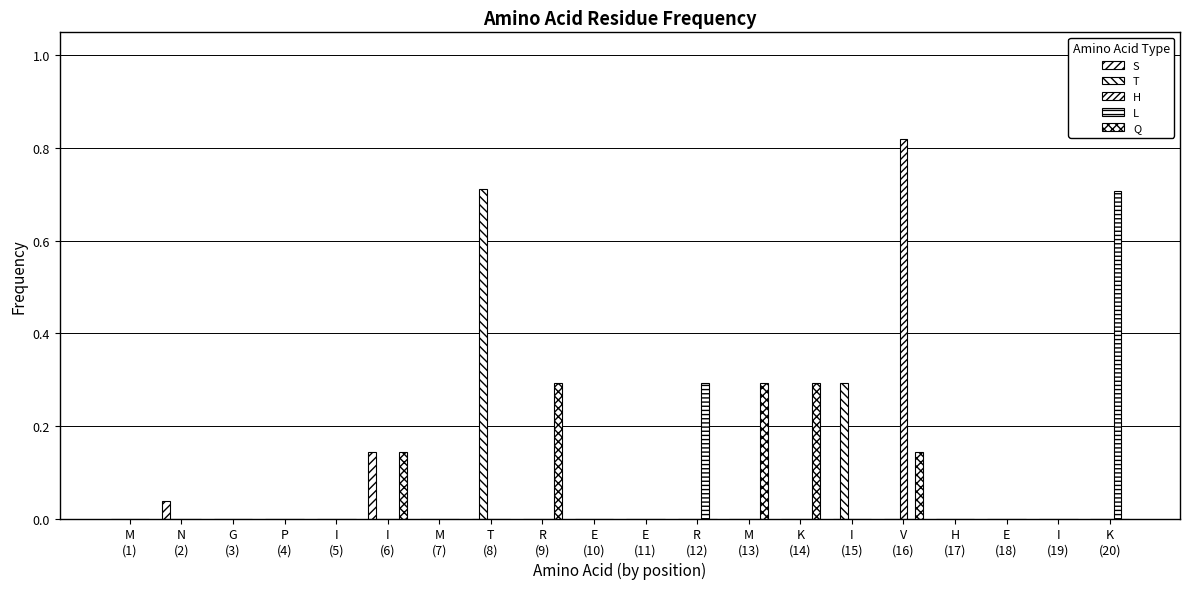

Are the bars grouped side by side (vs. stacked)?

Yes